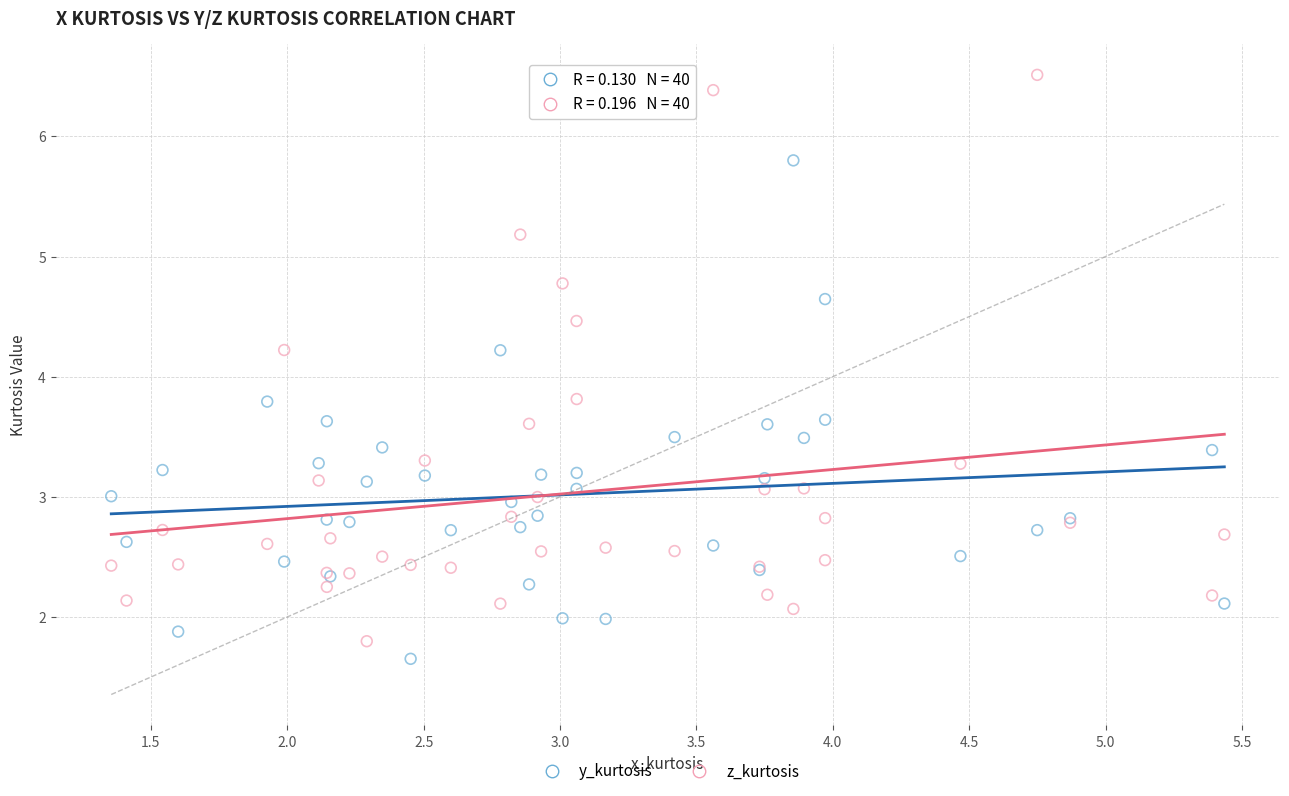

Which series reaches the minimum Y coordinate?

y_kurtosis